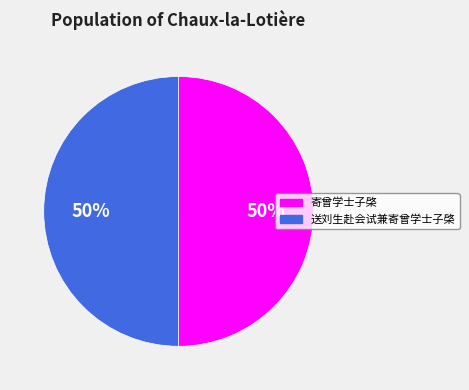

How many segments does this pie chart have?

2